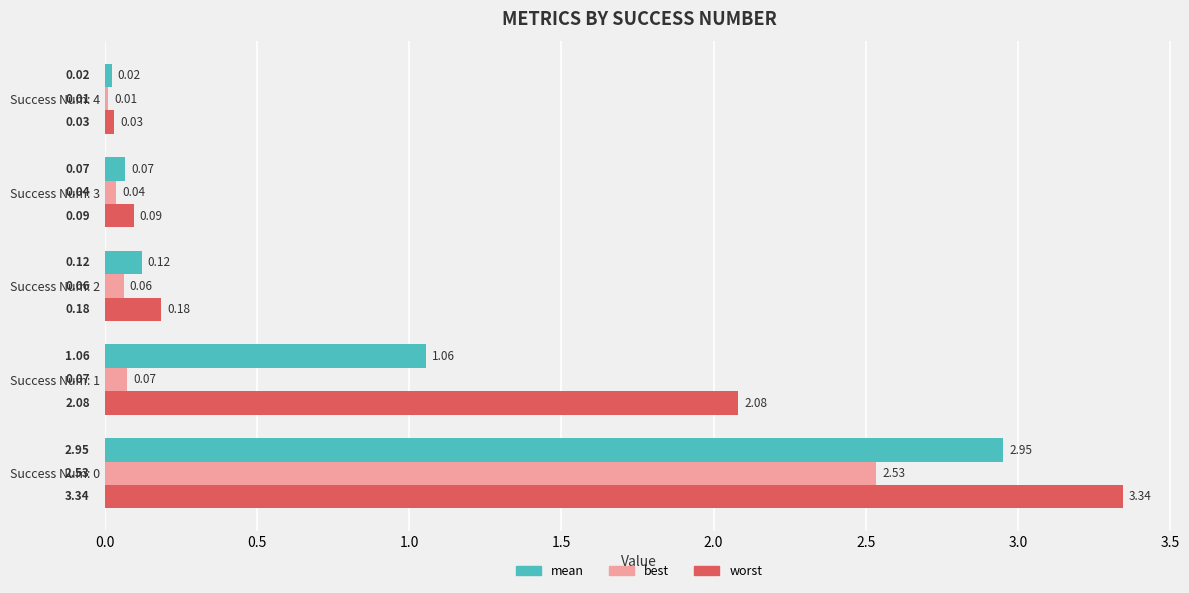

Rank the series by their maximum value, from highest to lowest.

worst, mean, best